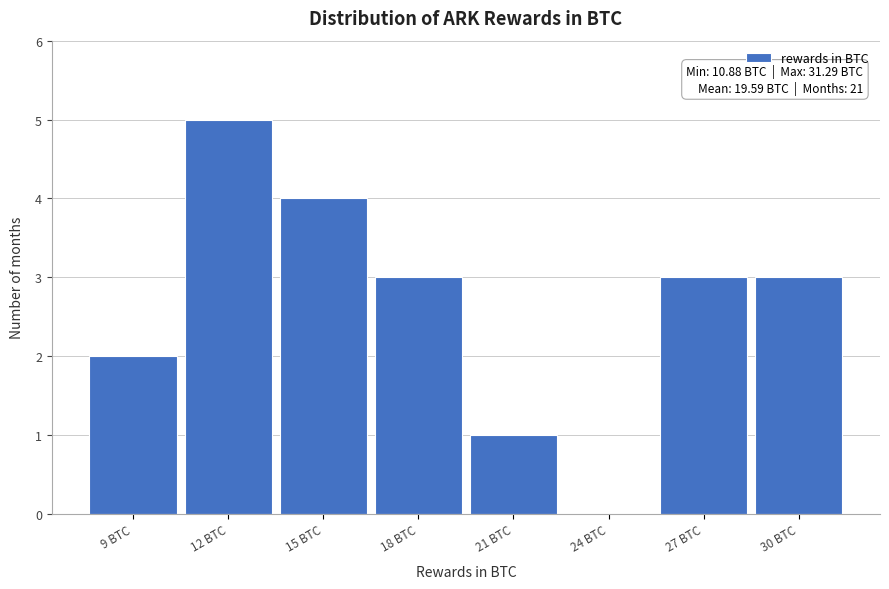

Reading left to right, what are all the values shown in this chart?

9 BTC=2	12 BTC=5	15 BTC=4	18 BTC=3	21 BTC=1	24 BTC=0	27 BTC=3	30 BTC=3